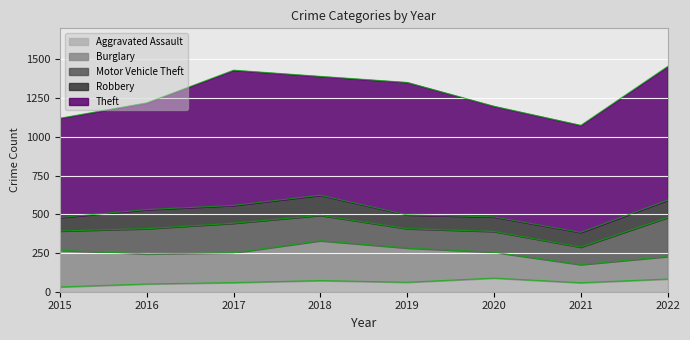

Where does the Motor Vehicle Theft series first go above 163?

2017